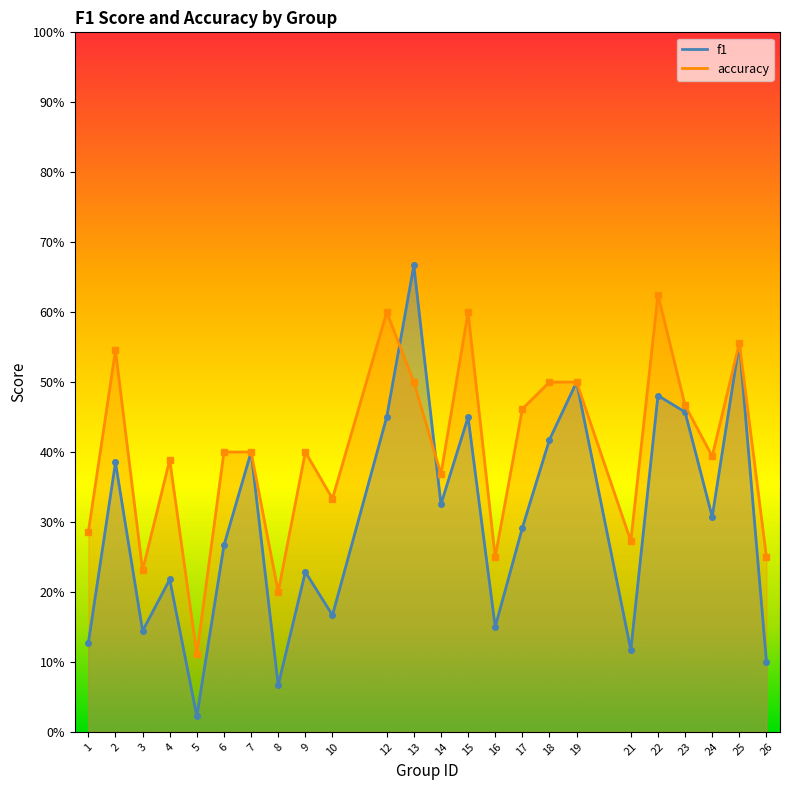

What is the average value of the f1 series?

0.3